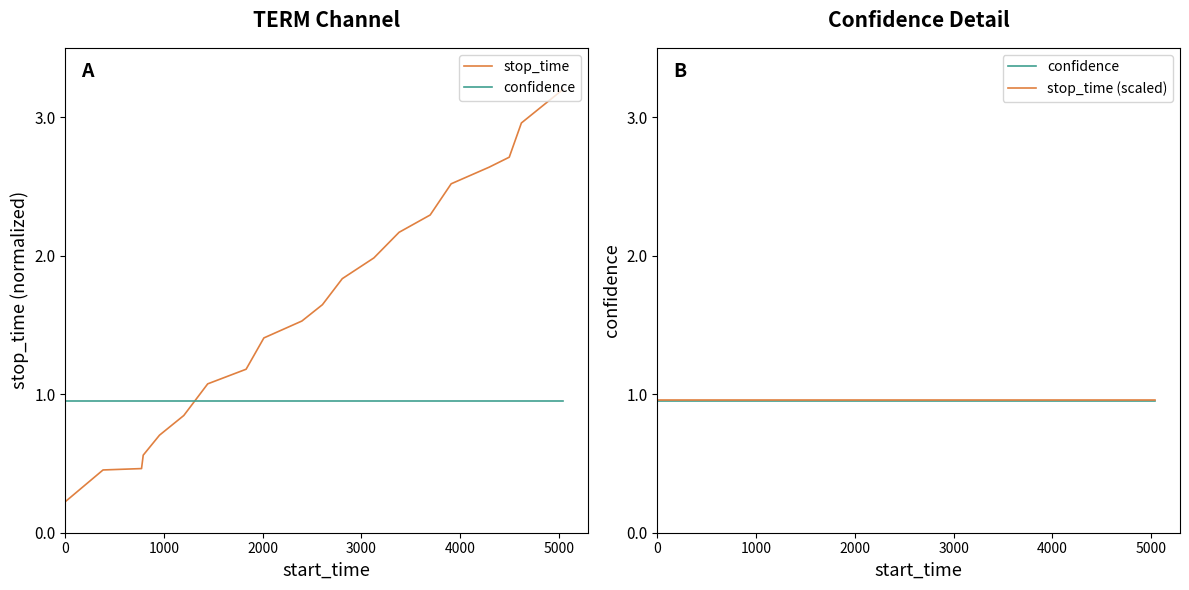

Which series has the largest total across all categories?

stop_time